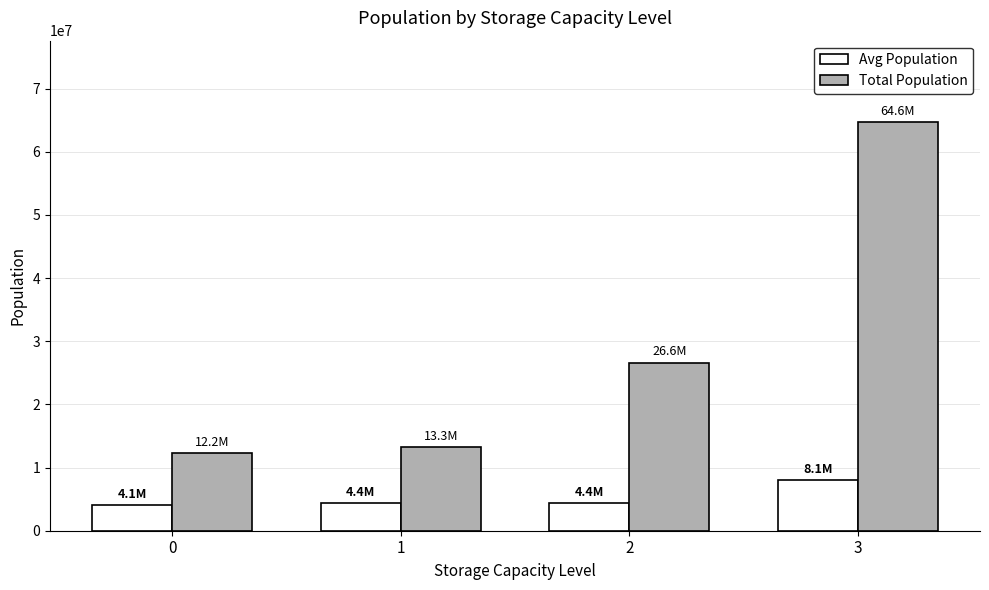

What is the minimum value shown in the chart?

4076744